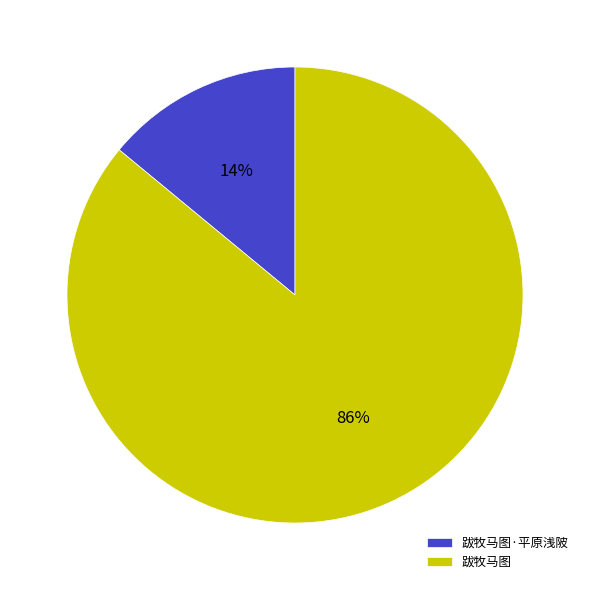

How many slices are in this pie chart?

2